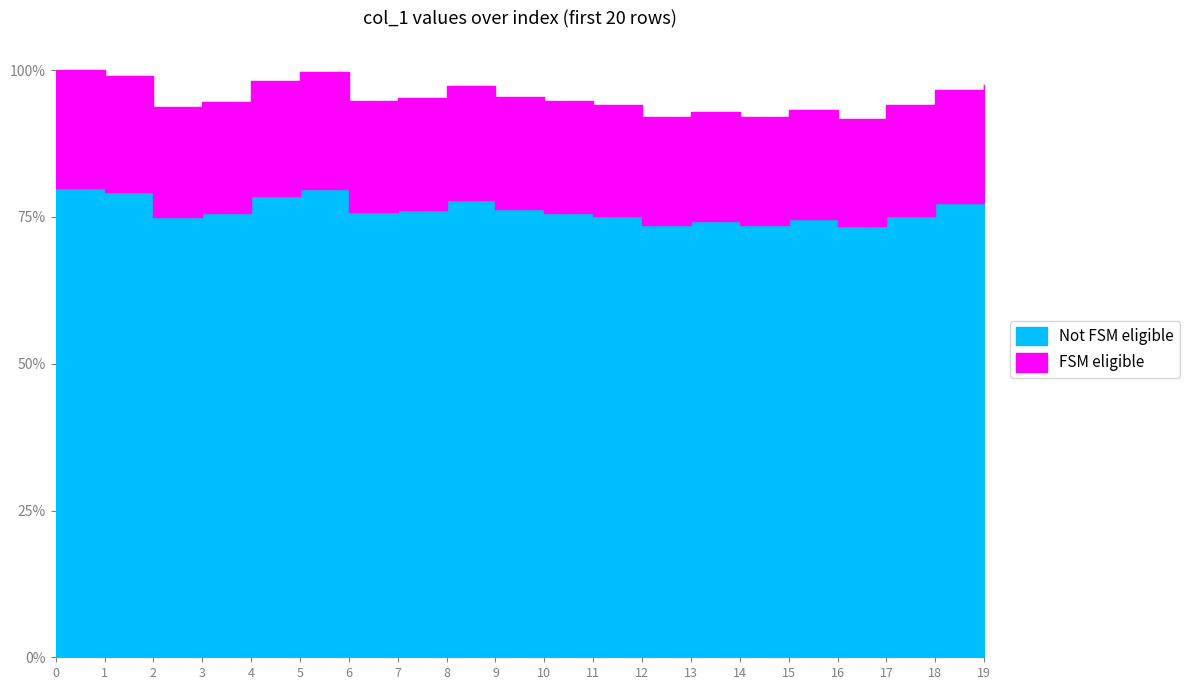

What is the ratio of the value at 13 to the value at 2?

1.0